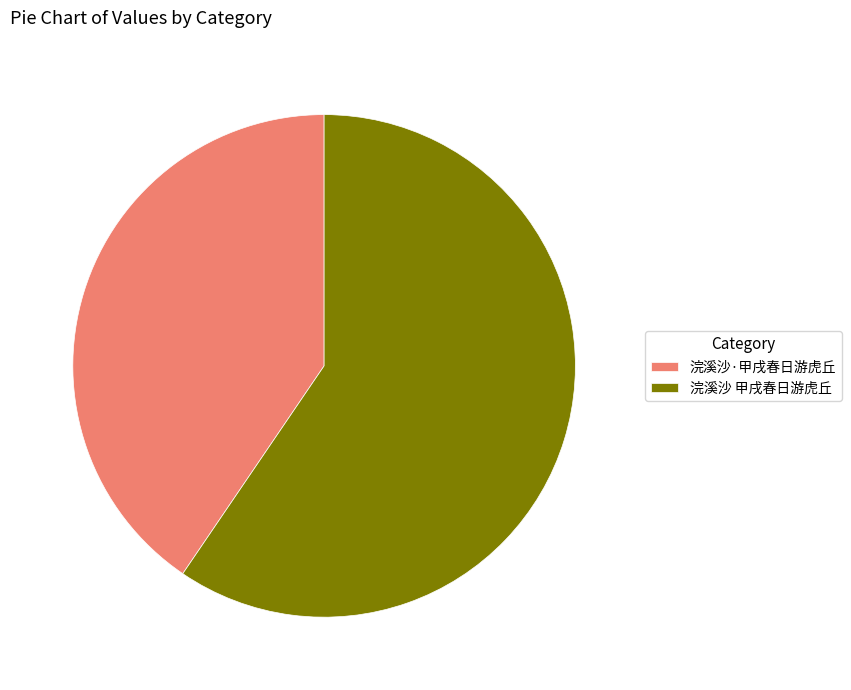

Combined, do 浣溪沙·甲戌春日游虎丘 and 浣溪沙 甲戌春日游虎丘 account for over 50%?

Yes